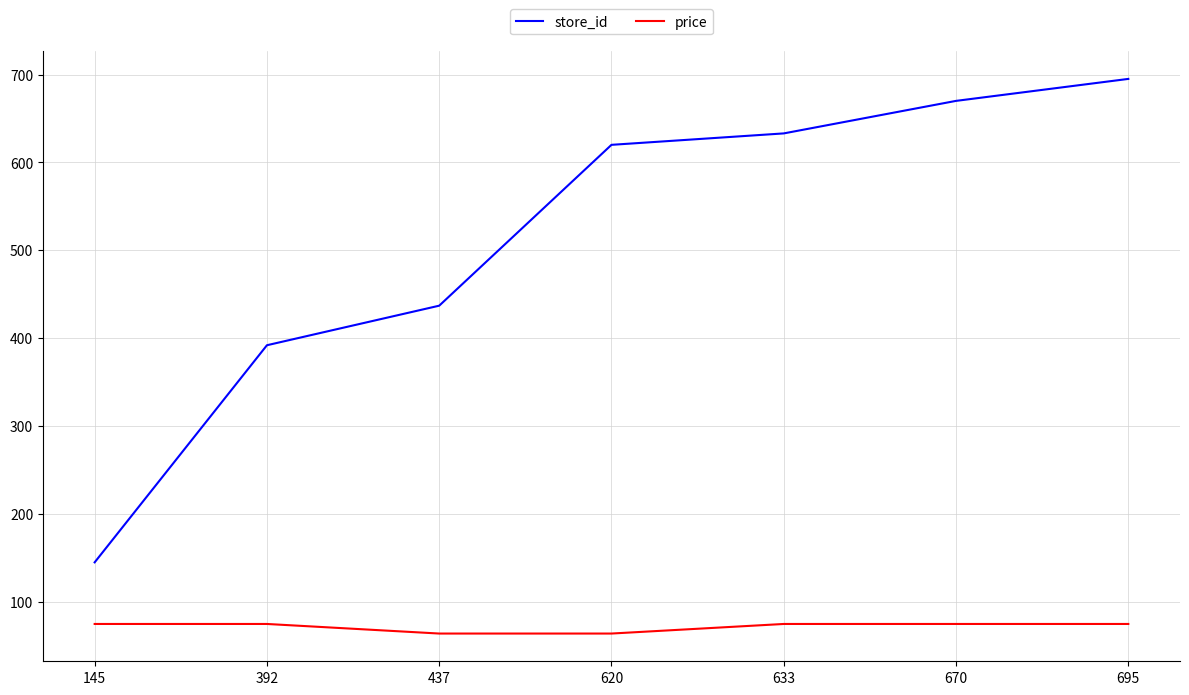

Which series has the largest range (max minus min)?

store_id